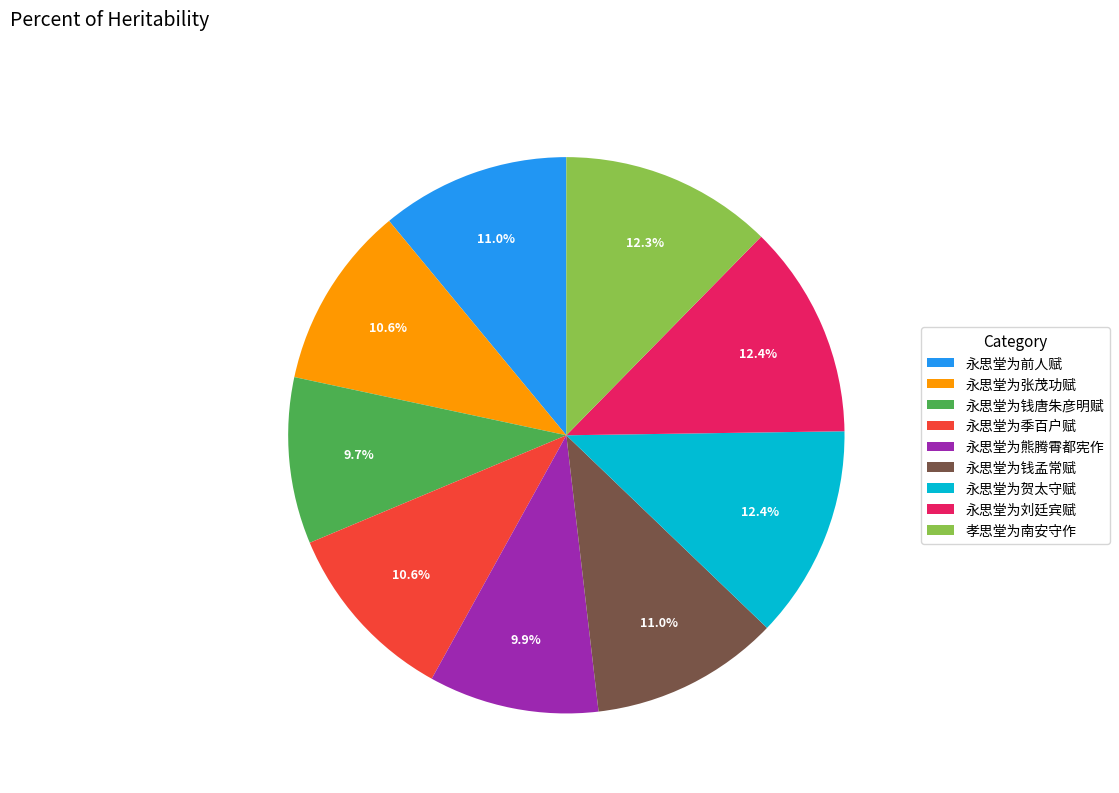

Do 永思堂为贺太守赋 and 永思堂为熊腾霄都宪作 together represent more than half of the pie?

No